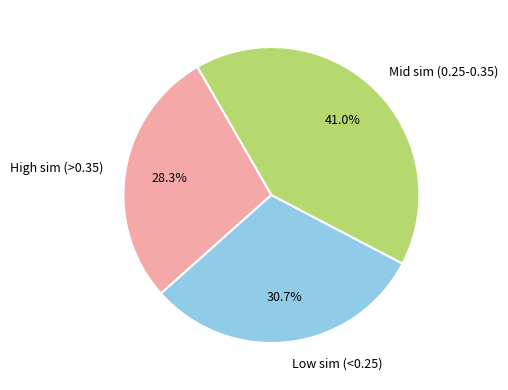

Combined, do Mid sim (0.25-0.35) and Low sim (<0.25) account for over 50%?

Yes